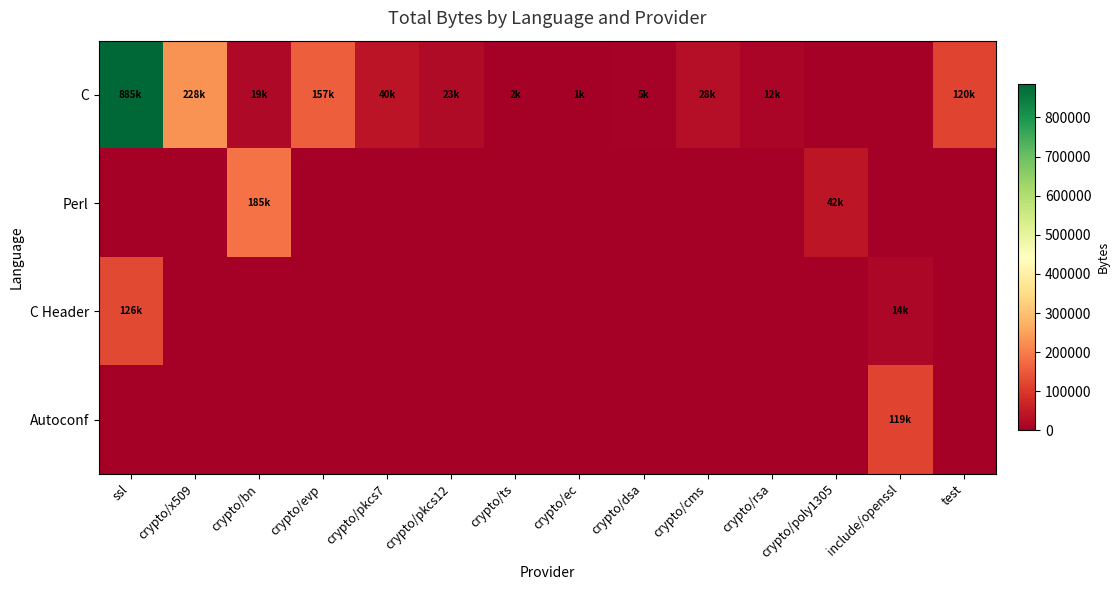

What is the total value across all series at crypto/pkcs12?

23839